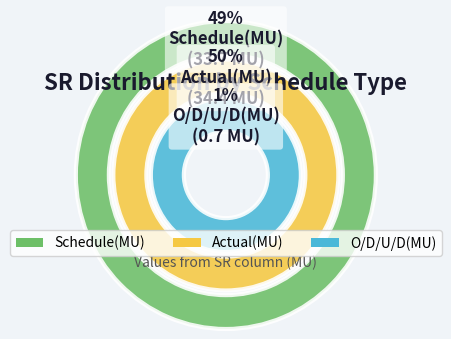

Between Actual(MU) and O/D/U/D(MU), which is larger?

Actual(MU)